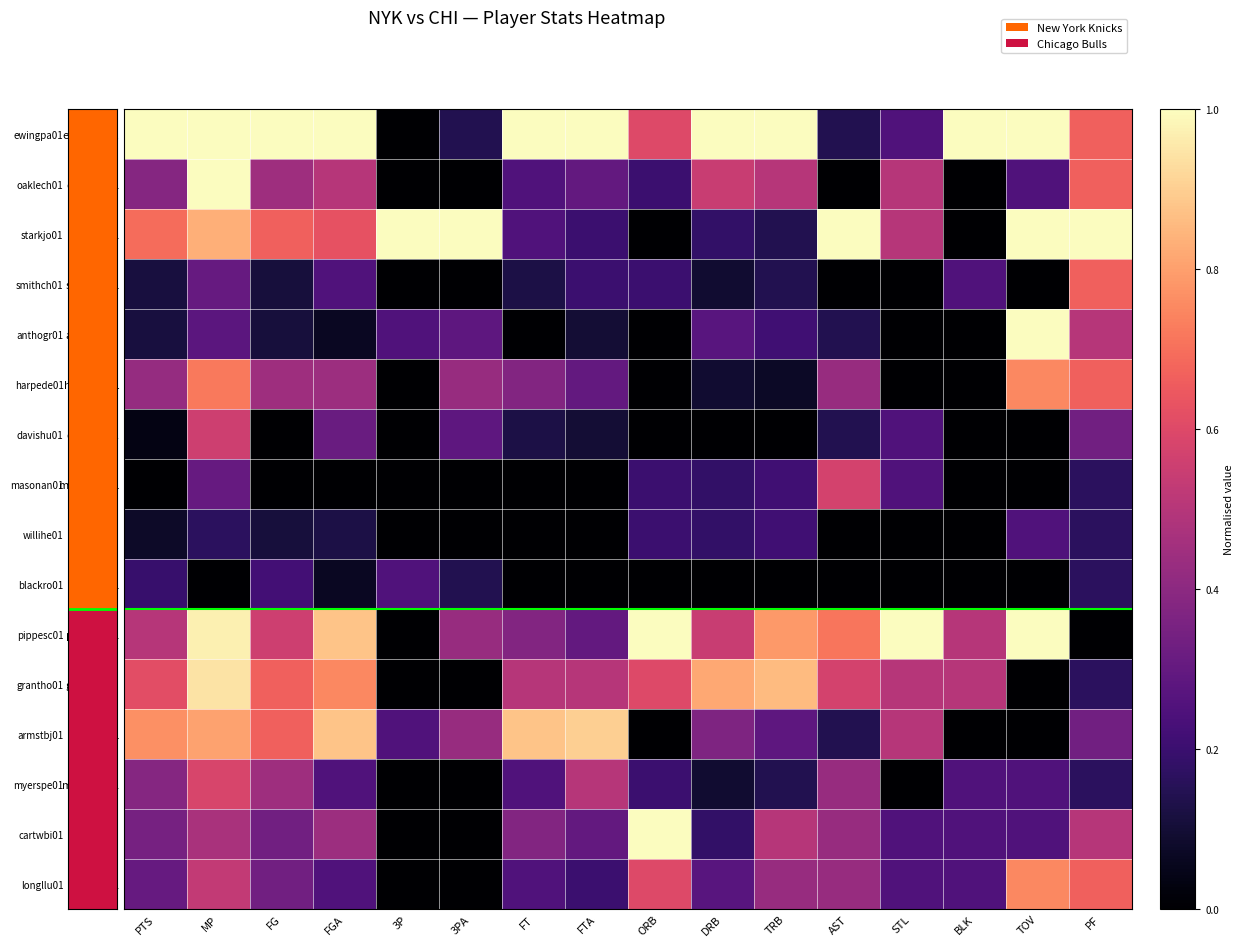

How many distinct data groups are displayed?

16